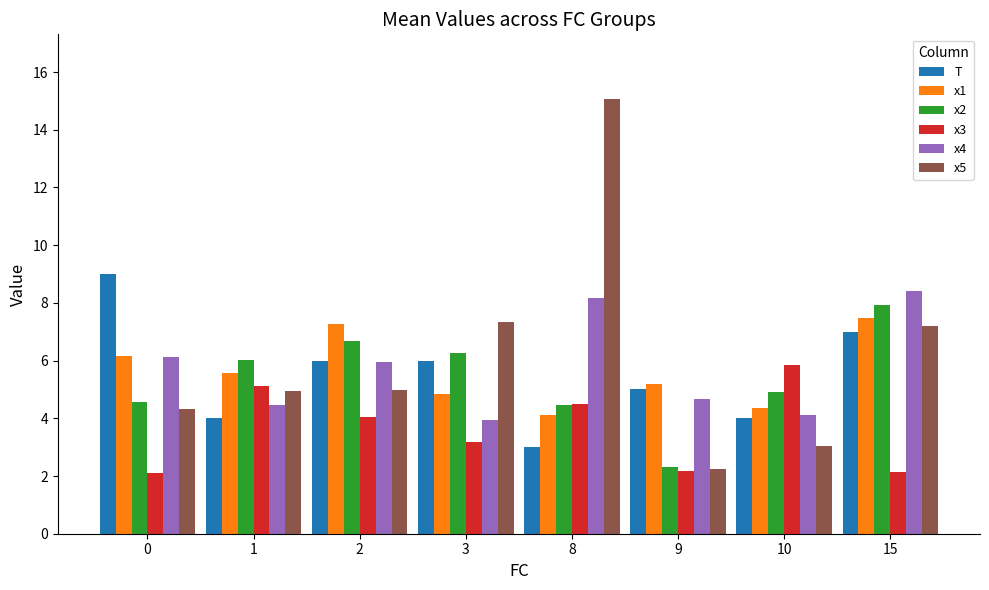

What are all the series names shown in the legend?

T, x1, x2, x3, x4, x5